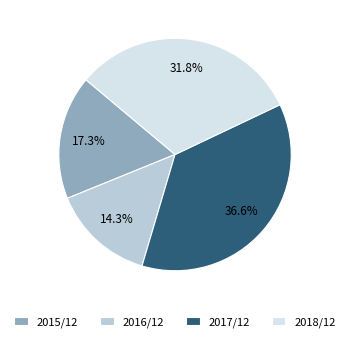

How much of the chart is everything except 2016/12?

85.7%